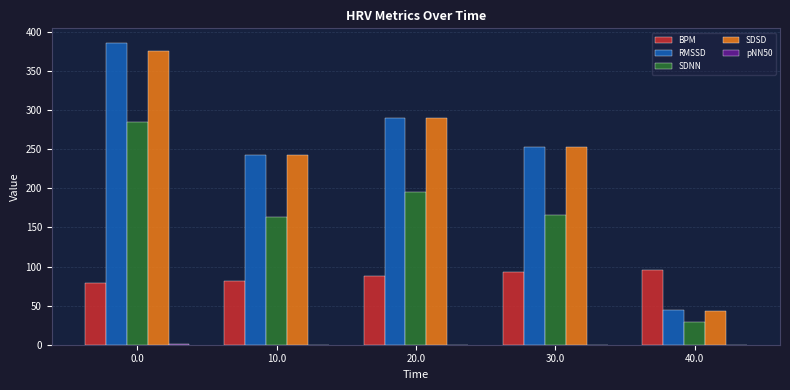

True or false: SDNN has a value of 194.9 at 20.0.

True